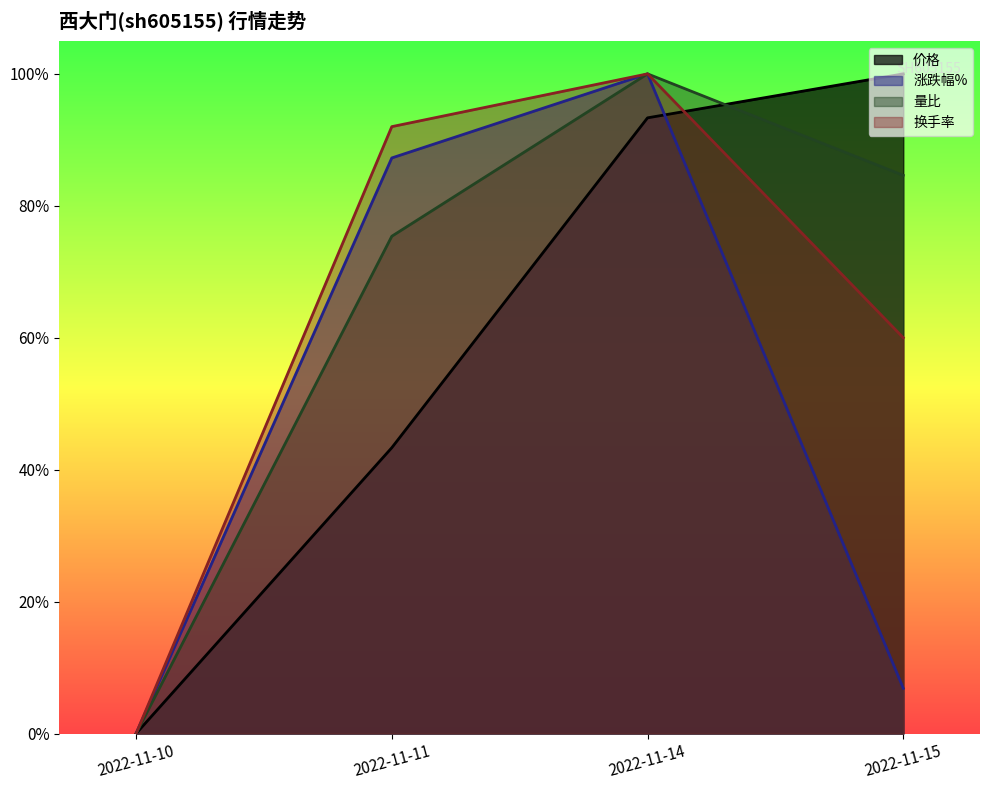

List the series in order of their peak value, lowest first.

价格, 涨跌幅%, 量比, 换手率